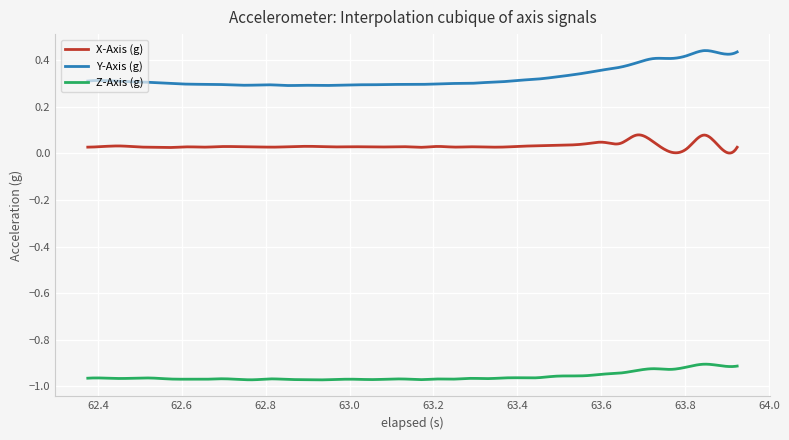

List the series in order of their peak value, lowest first.

Z-Axis (g), X-Axis (g), Y-Axis (g)